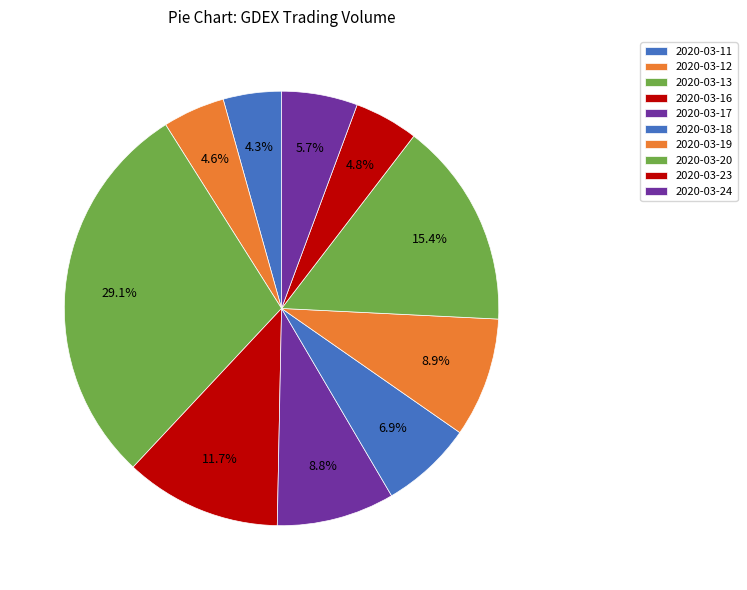

The 2020-03-16 slice represents 1% of the pie. True or false?

False